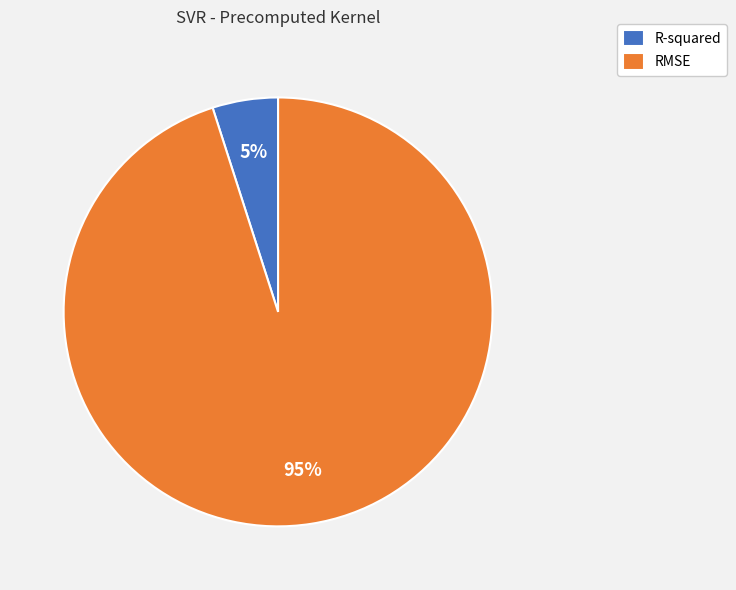

Is the sum of RMSE and R-squared greater than half?

Yes